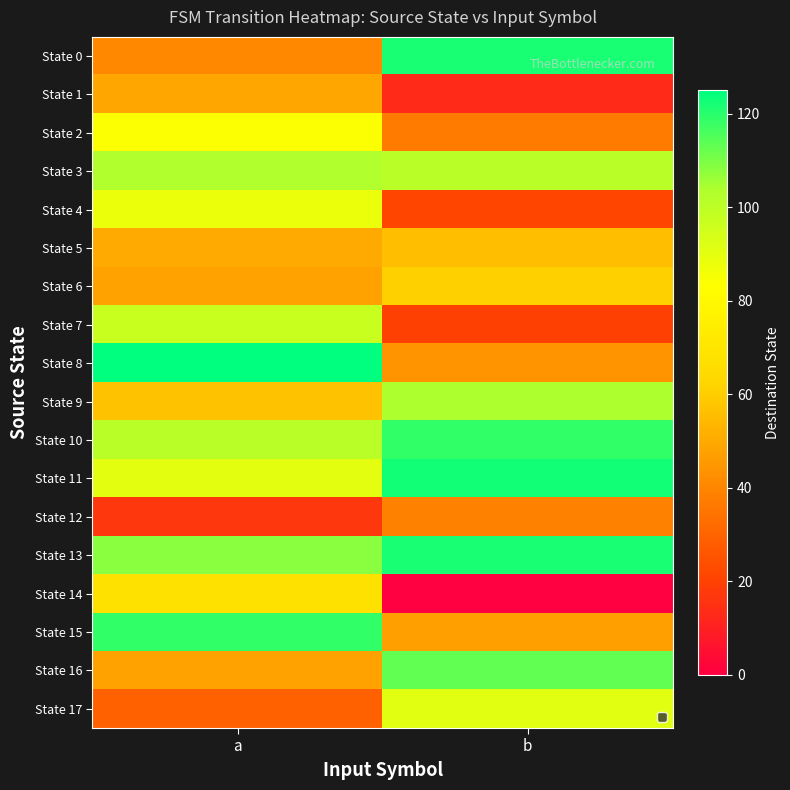

What is the total value across all series at a?

1322